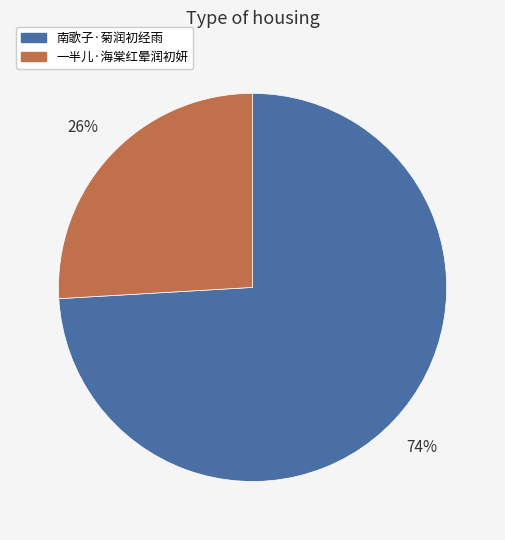

Does 一半儿·海棠红晕润初妍 account for over 50% of the chart?

No